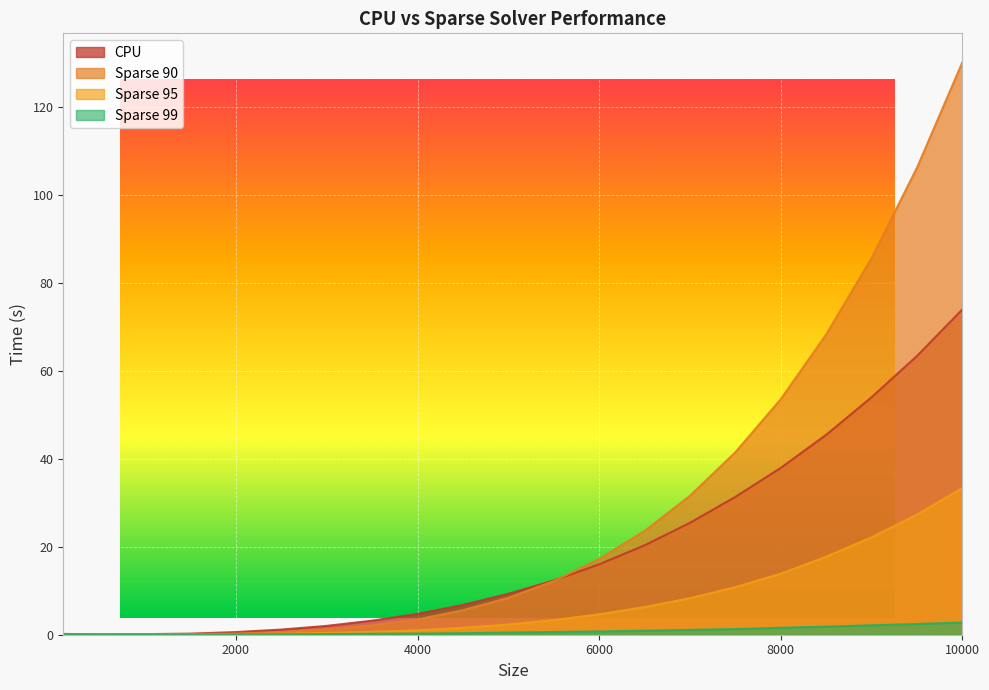

Reading left to right, list all the values displayed in this chart.

CPU: 0.0	0.1	0.1	0.2	0.6	1.2	2.0	3.2	4.7	6.8	9.3	12.3	16.0	20.3	25.4	31.4	38.0	45.5	54.0	63.4	74.0
Sparse 90: 0.2	0.1	0.1	0.1	0.3	0.6	1.2	2.1	3.5	5.6	8.4	12.2	17.2	23.6	31.6	41.5	53.6	68.3	85.7	106.2	130.2
Sparse 95: 0.2	0.1	0.1	0.1	0.1	0.2	0.4	0.7	1.0	1.6	2.3	3.3	4.7	6.3	8.3	10.8	13.9	17.8	22.2	27.3	33.4
Sparse 99: 0.2	0.1	0.1	0.1	0.1	0.1	0.1	0.2	0.3	0.3	0.5	0.6	0.7	0.9	1.1	1.3	1.6	1.8	2.1	2.4	2.8